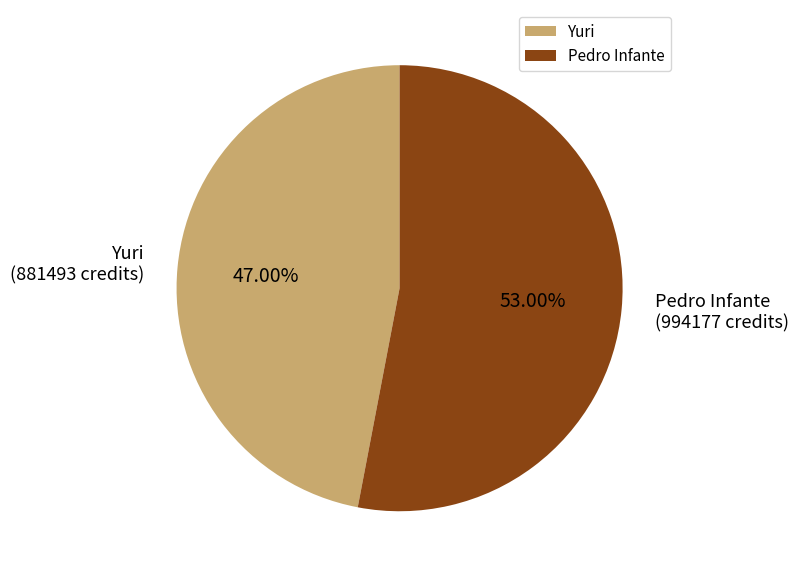

To the nearest percent, what portion does Pedro Infante represent?

53%